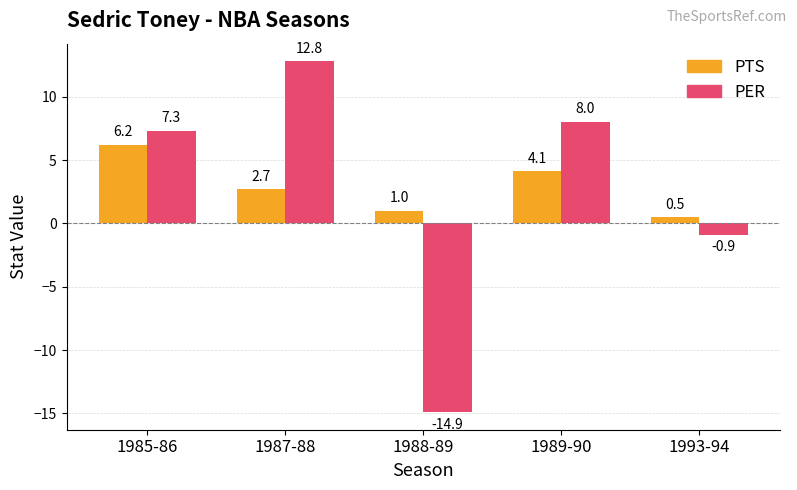

At which category is the sum across all series the highest?

1987-88